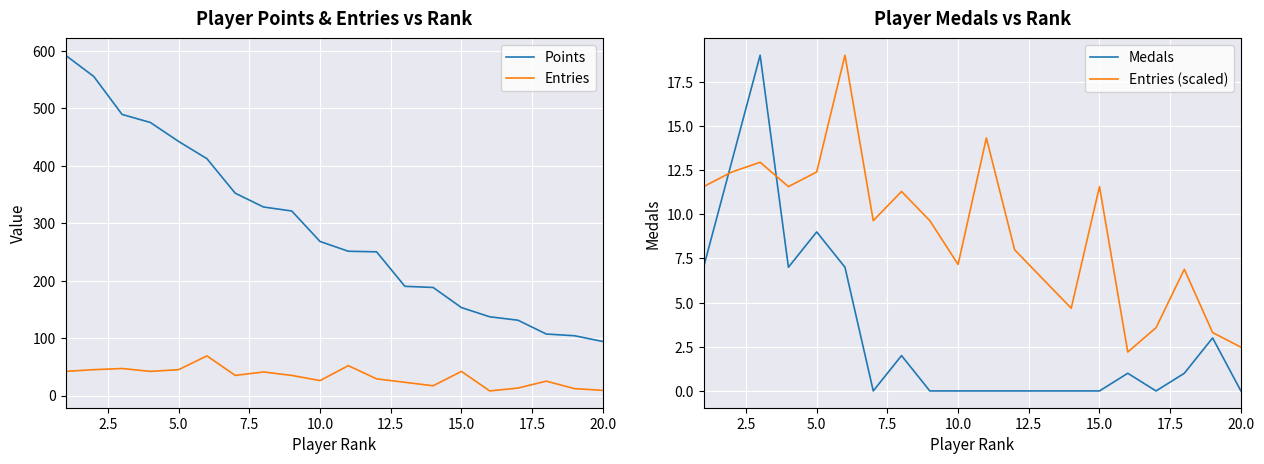

What are all the series names shown in the legend?

Points, Entries, Medals, Entries (scaled)